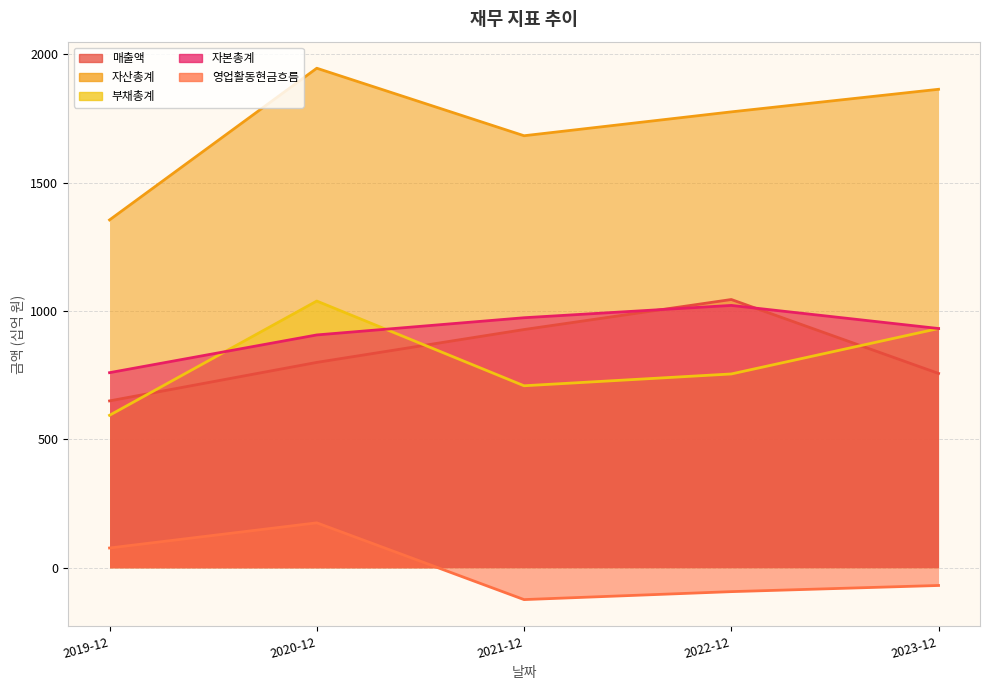

What is the sum of the 영업활동현금흐름 values at 2023-12 and 2021-12?

-193